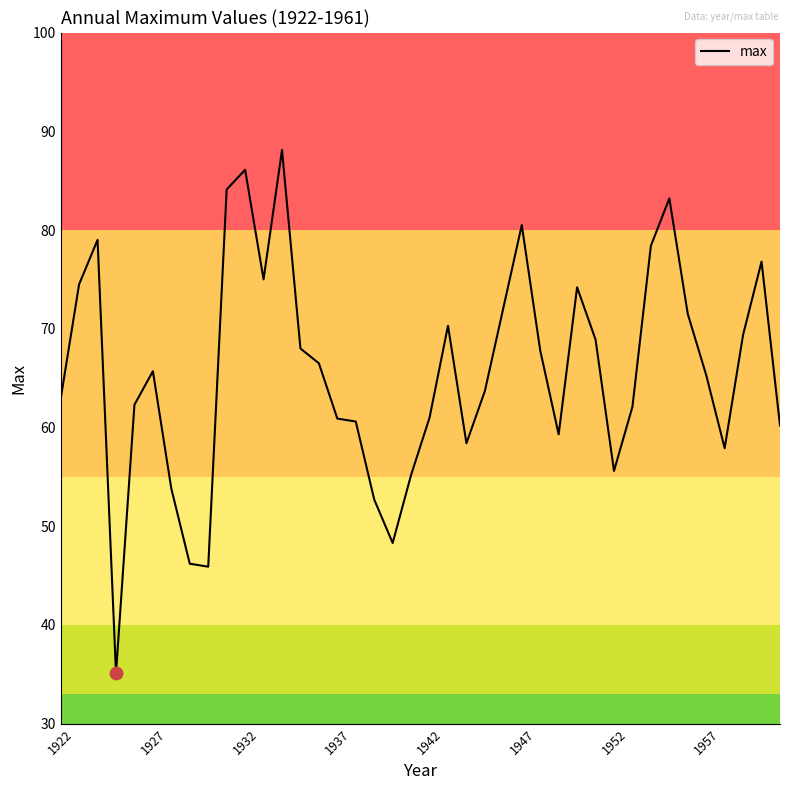

What is the smallest value displayed?

35.1